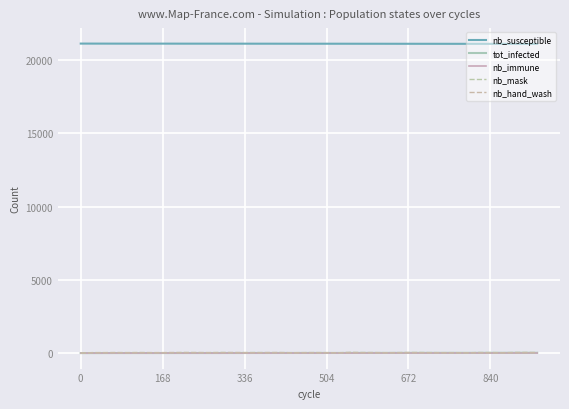

What is the difference between the maximum and minimum values in the nb_susceptible series?

20